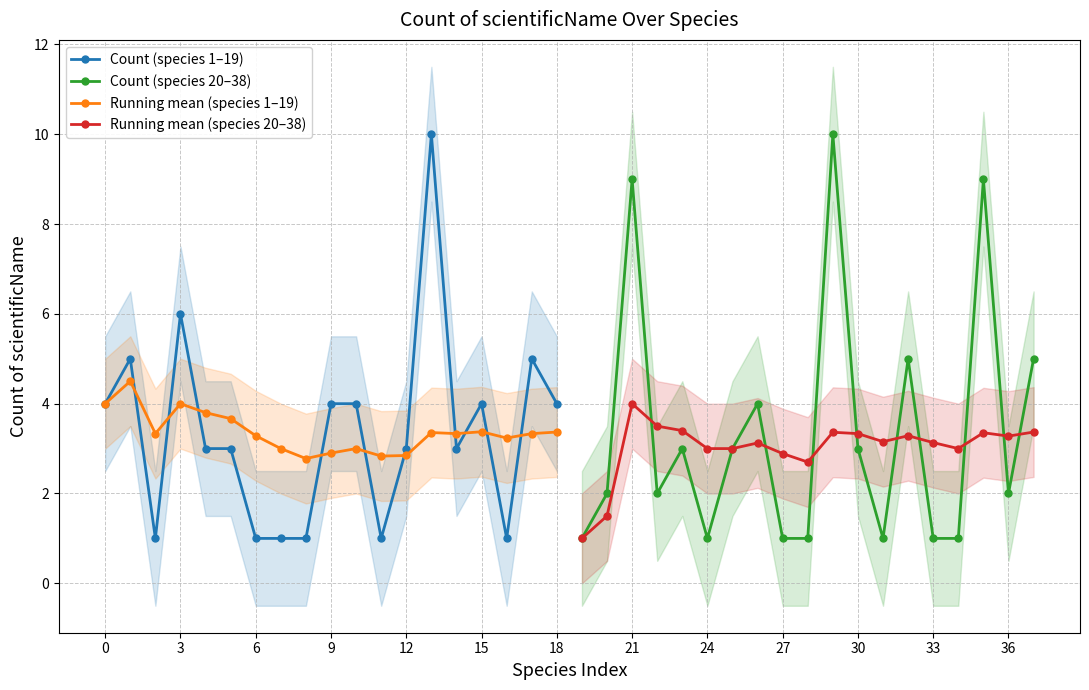

True or false: Running mean (species 1–19) has more than 0 interior local peaks.

True